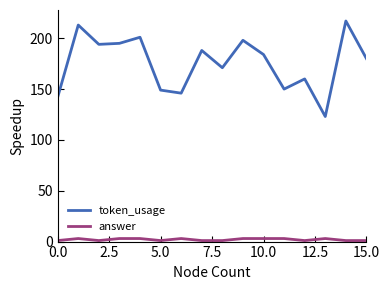

What is the maximum value shown in the chart?

217